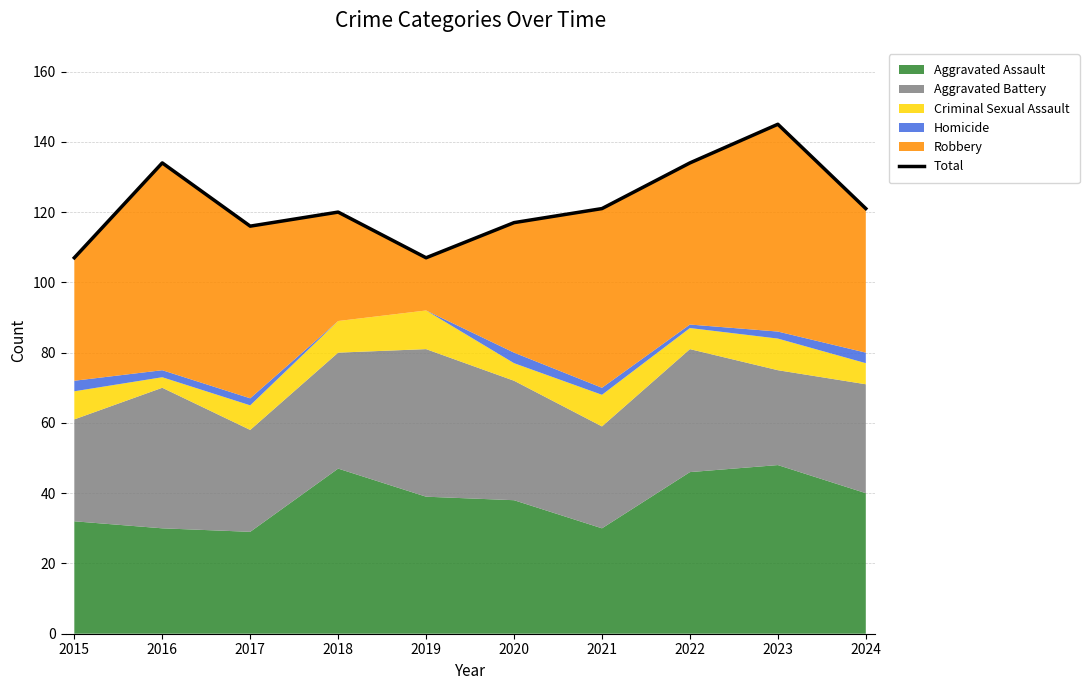

What is the greatest value displayed?

145